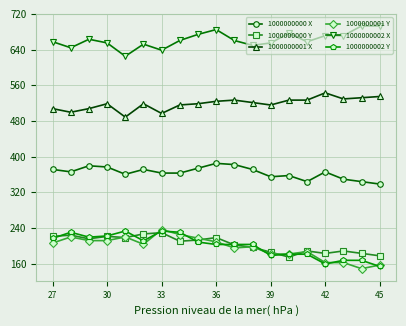

What is the minimum value shown in the chart?

148.8